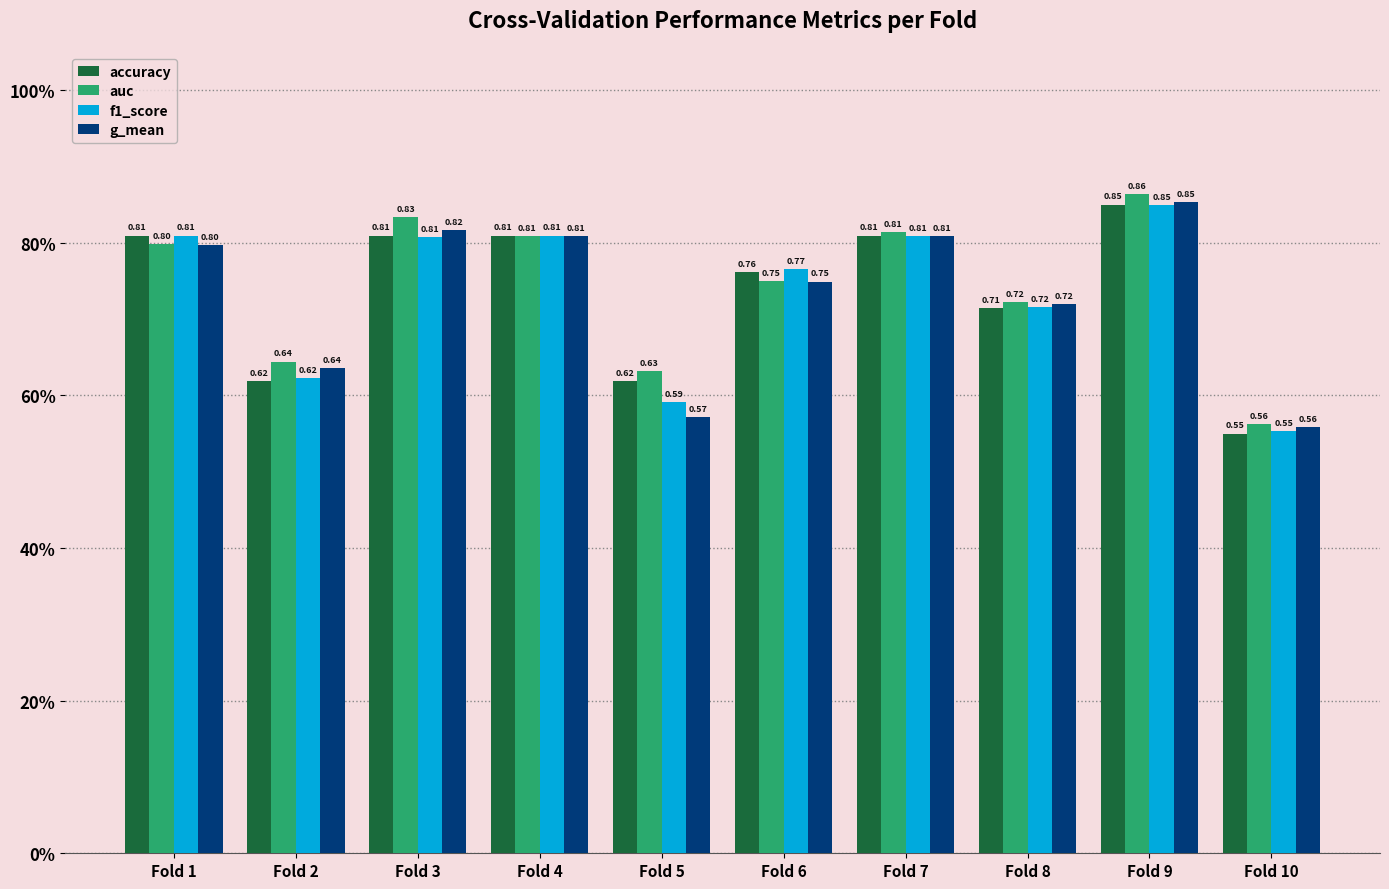

List the series in order of their peak value, highest first.

auc, g_mean, accuracy, f1_score